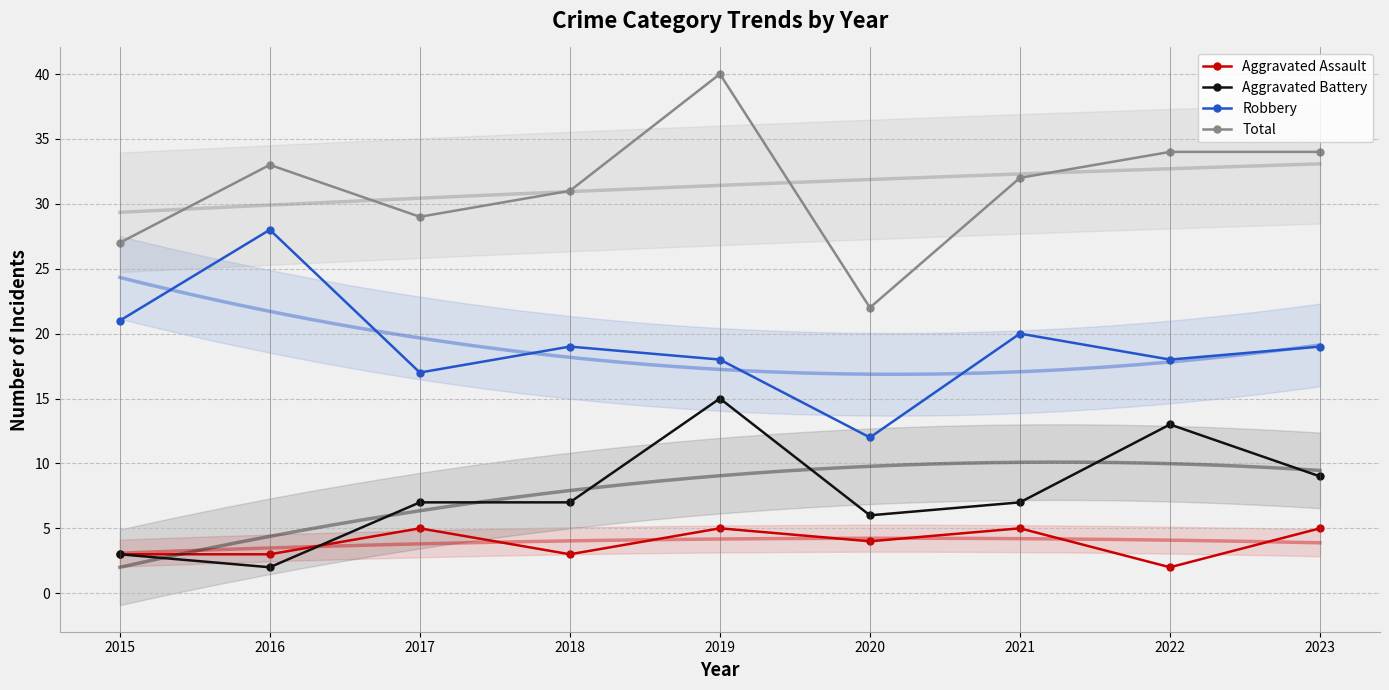

What is the value of the Aggravated Assault point at the 3rd from the left?

5